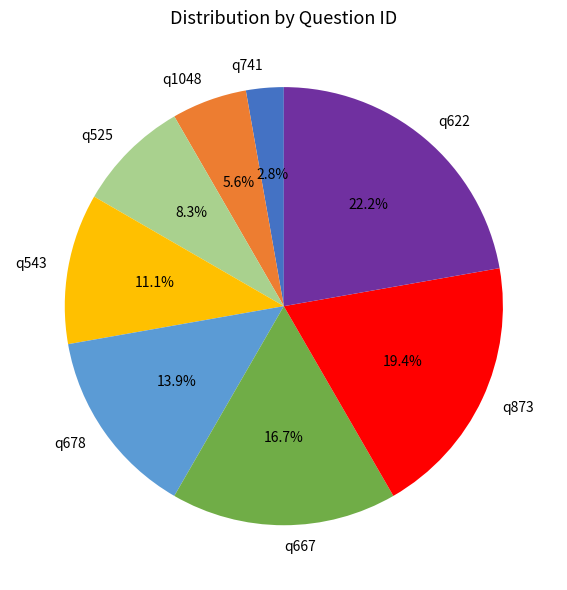

Rank the categories by value from lowest to highest.

q741, q1048, q525, q543, q678, q667, q873, q622